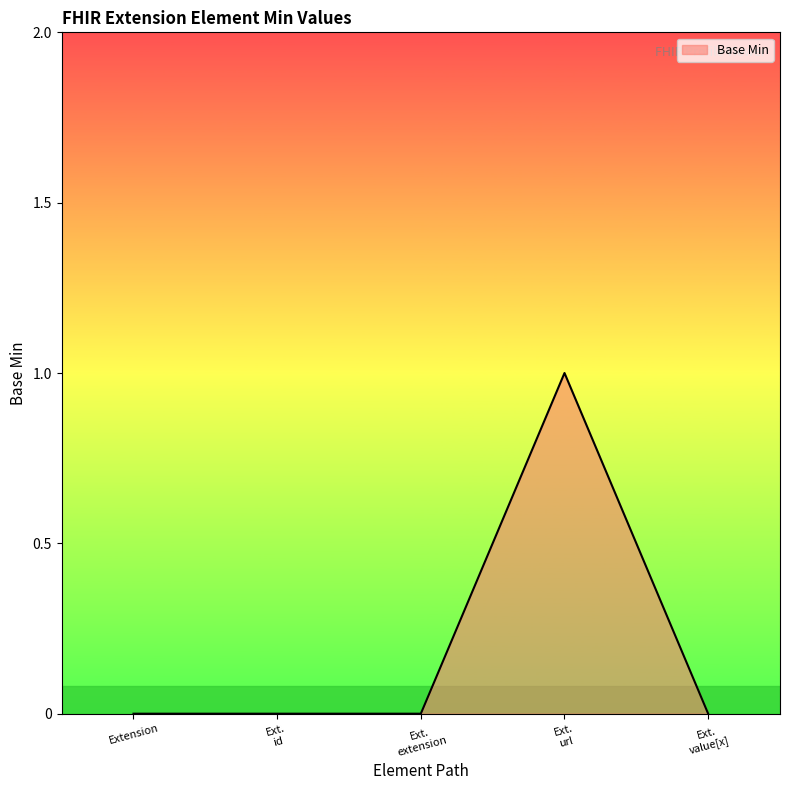

Count the number of categories in the chart.

5